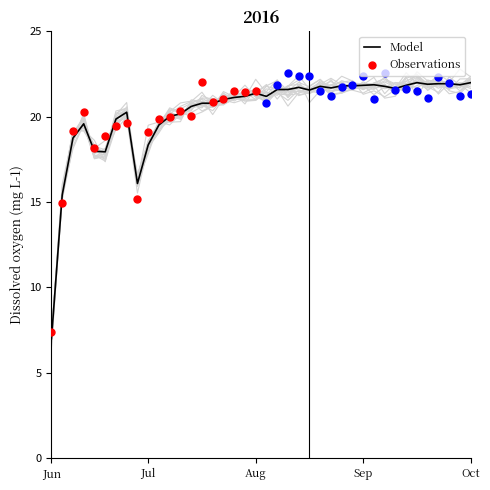

What is the total value across all series at 16?

41.5